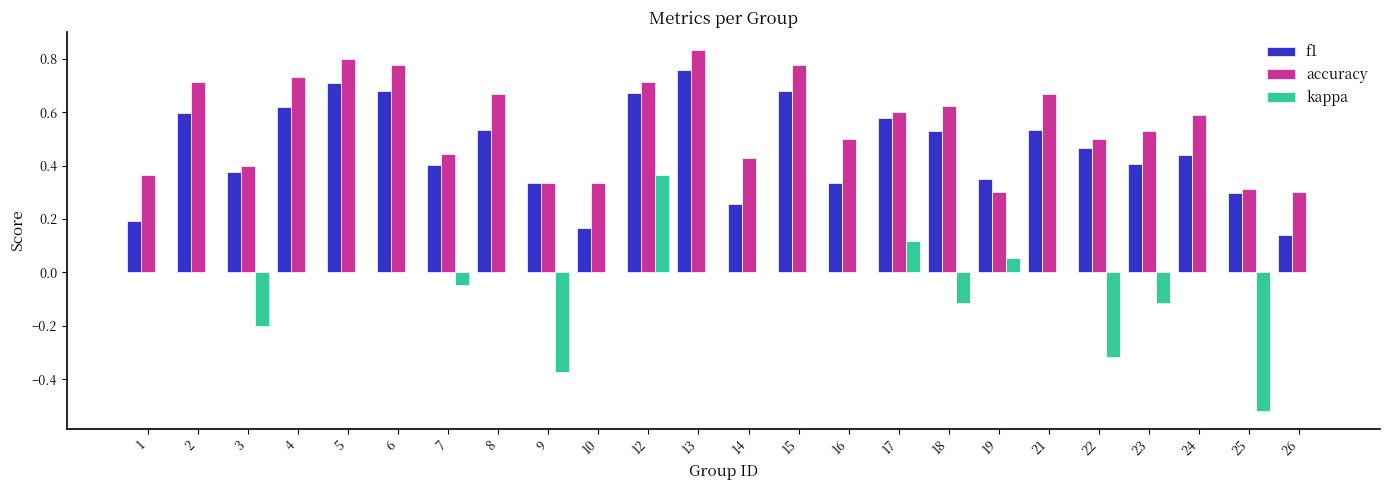

True or false: kappa has a value of 0.0 at 4.

True